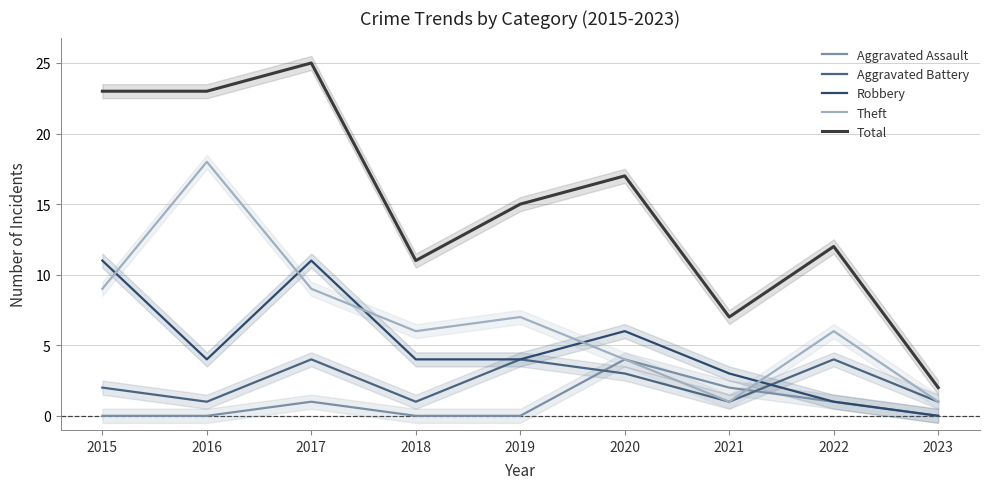

List the series in order of their peak value, highest first.

Total, Theft, Robbery, Aggravated Assault, Aggravated Battery